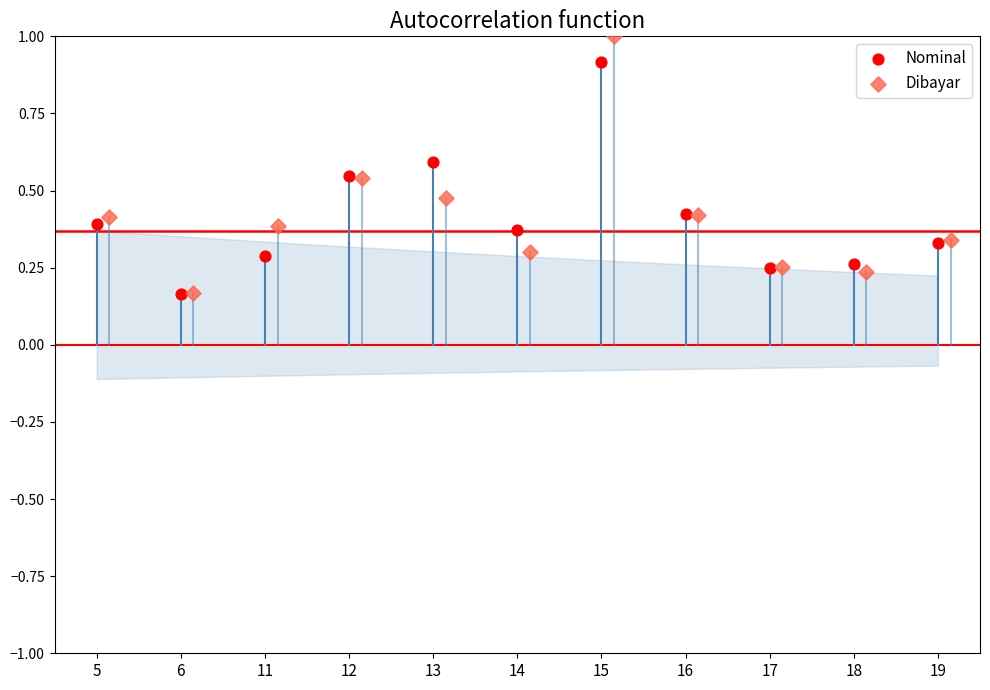

Which series contains the highest Y value?

Dibayar